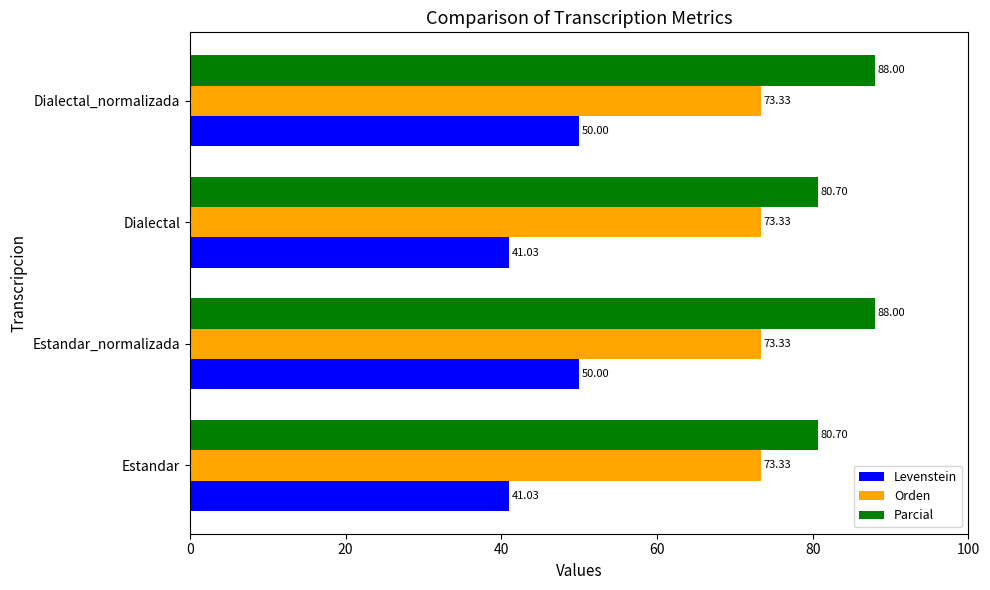

What is the spread (max minus min) of values at Dialectal_normalizada?

38.0